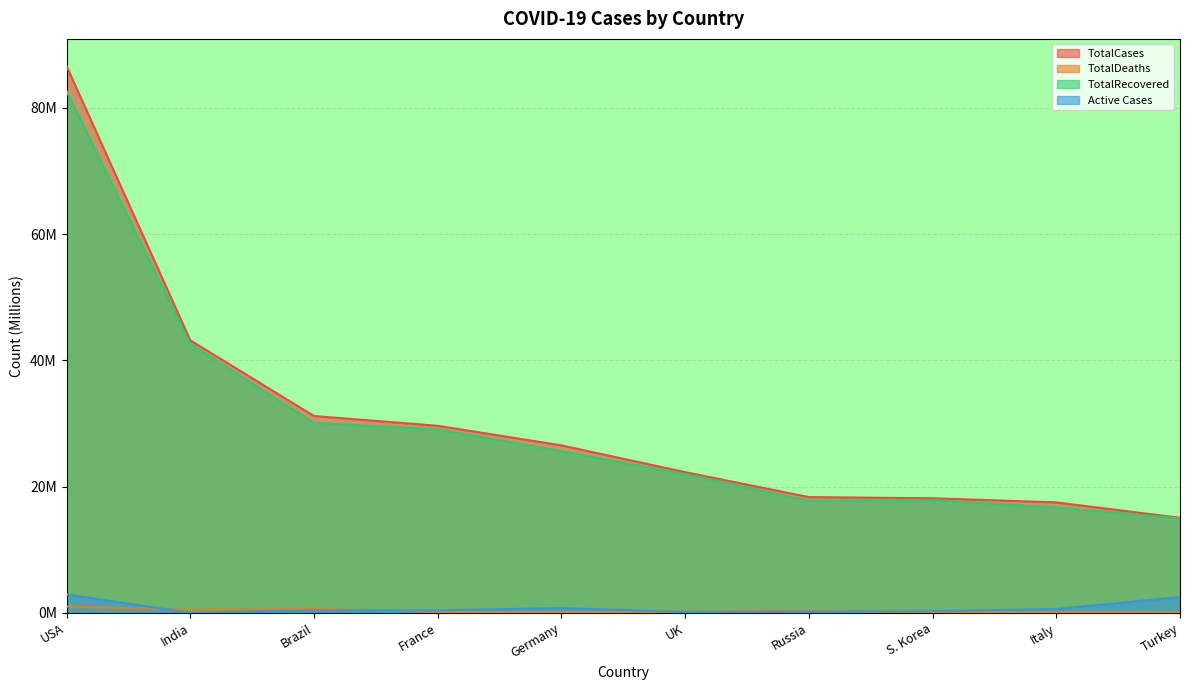

At which label does TotalCases first exceed 26?

USA